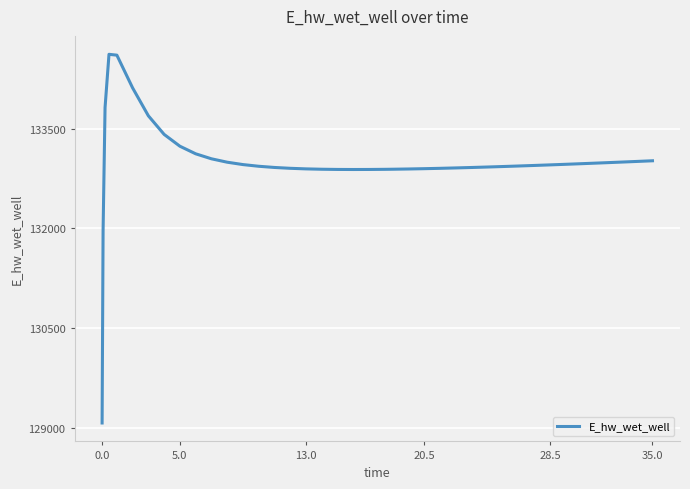

What is the difference between the maximum and minimum values?

5554.2